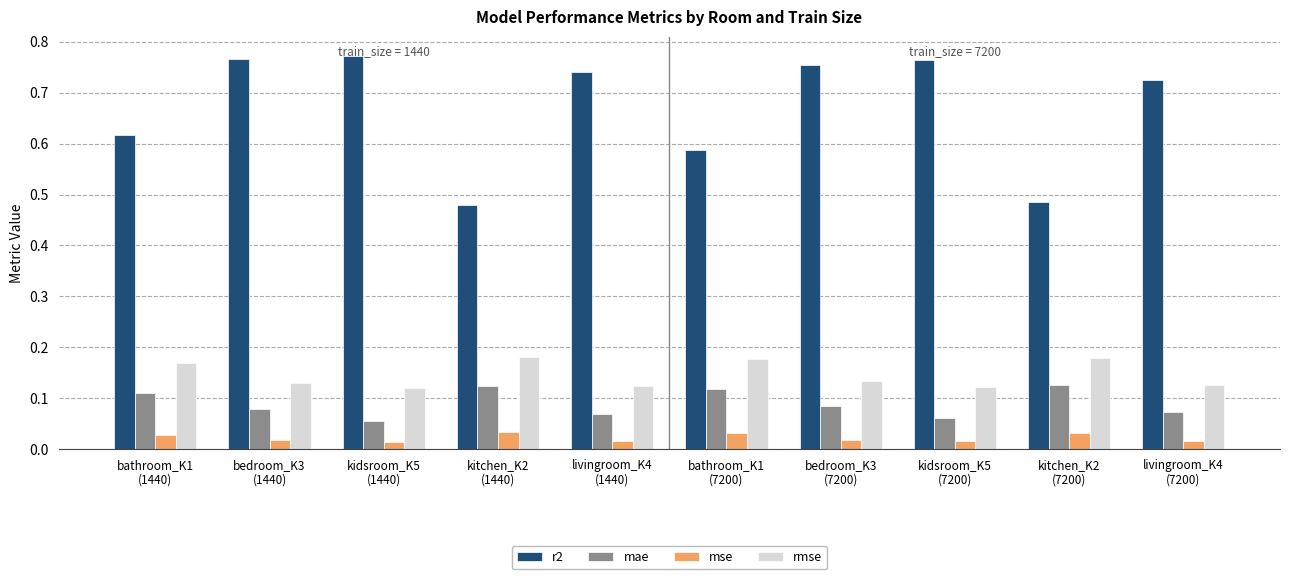

List the series in order of their peak value, lowest first.

mse, mae, rmse, r2